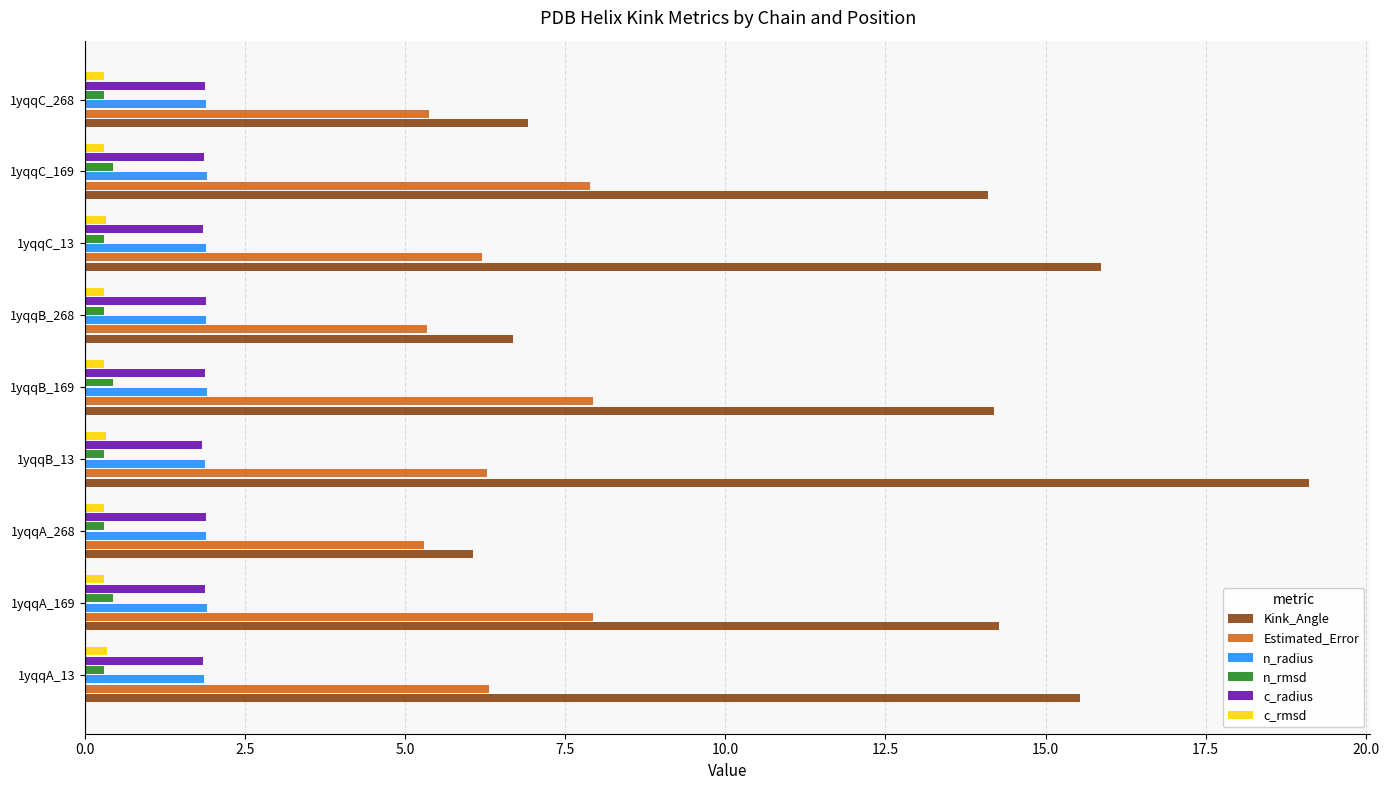

Is it true that Estimated_Error equals 10.9 at 1yqqB_169?

False